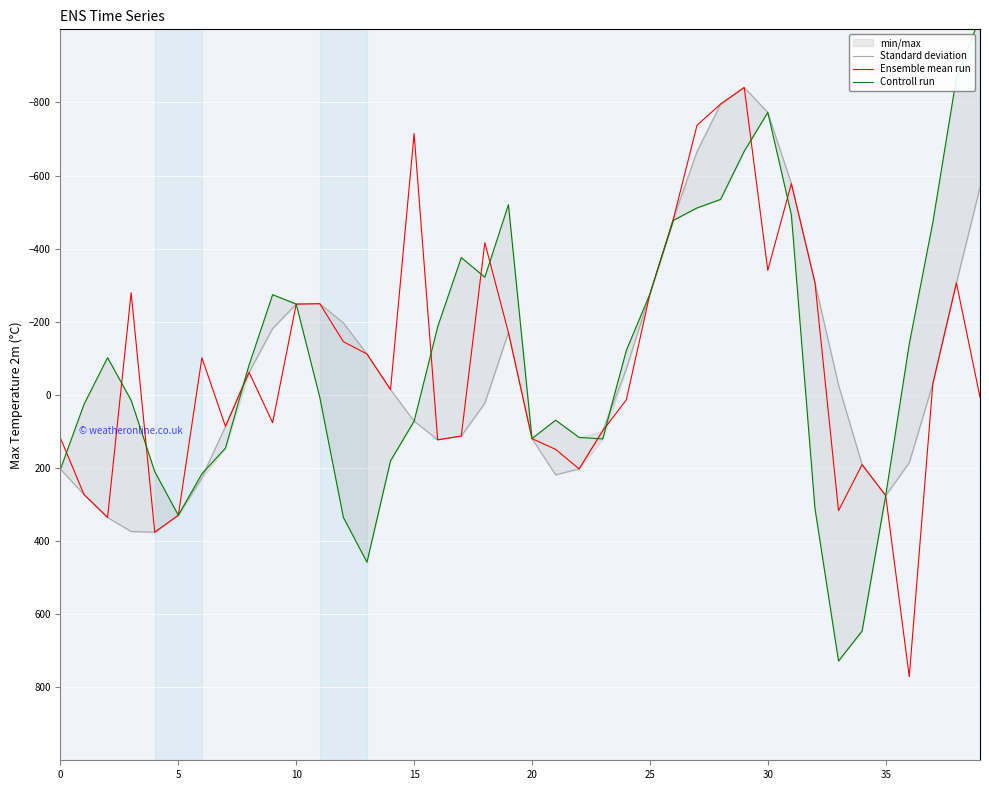

Which series has the largest range (max minus min)?

Controll run